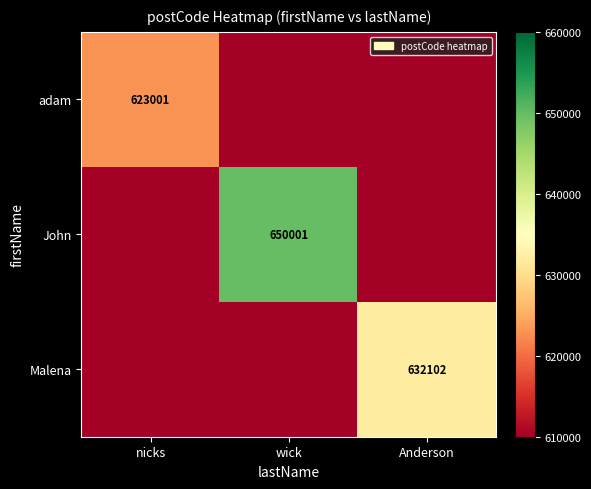

The value of Malena at Anderson is 632102. True or false?

True